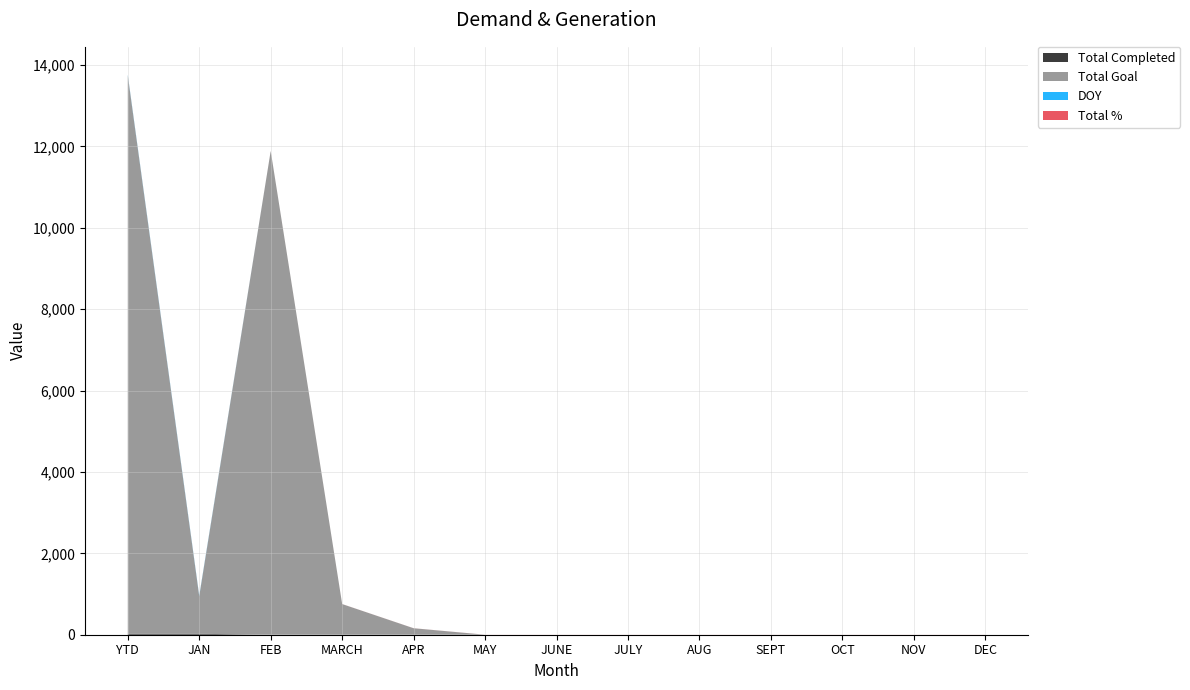

Reading left to right, what are all the values shown in this chart?

Total Completed: 23	23	0	0	0	0	0	0	0	0	0	0	0
Total Goal: 13721	921	11888	753	159	0	0	0	0	0	0	0	0
DOY: 15	15	0	0	0	0	0	0	0	0	0	0	0
Total %: 1	1	1	1	1	1	1	1	1	1	1	1	1